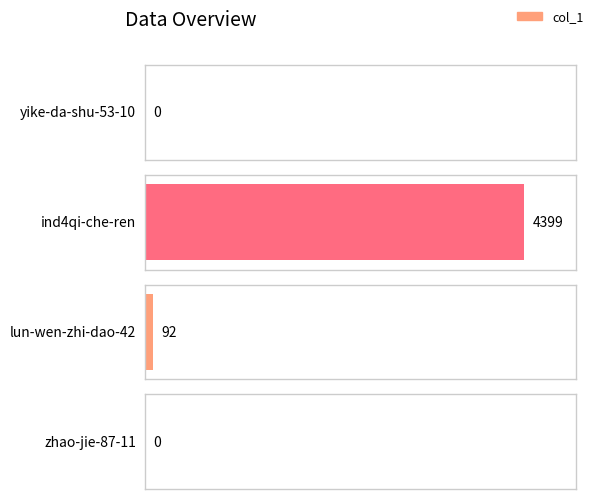

Which category has the highest value across all series?

ind4qi-che-ren